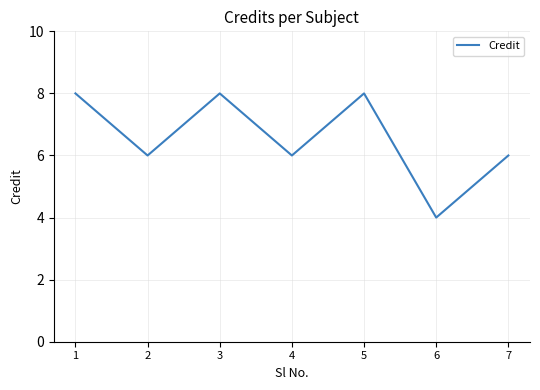

At which category does the chart reach its minimum across all series?

6